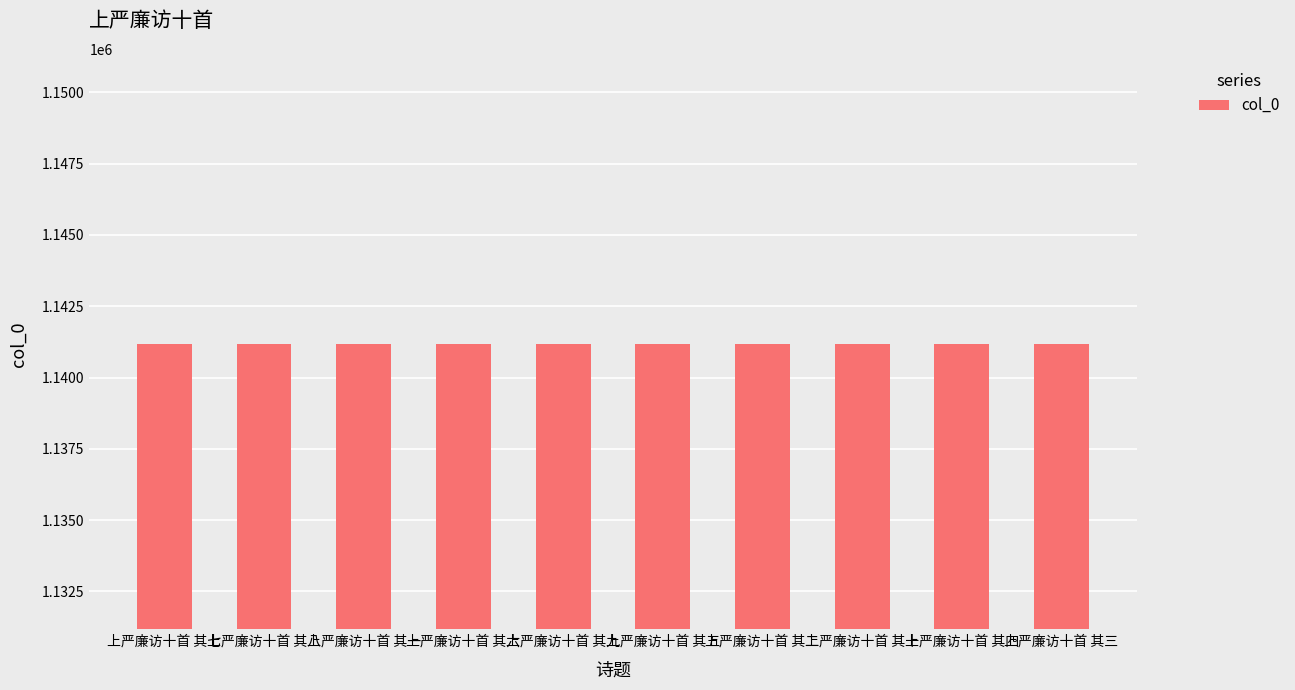

What is the change in value from 上严廉访十首 其一 to 上严廉访十首 其五?

-4